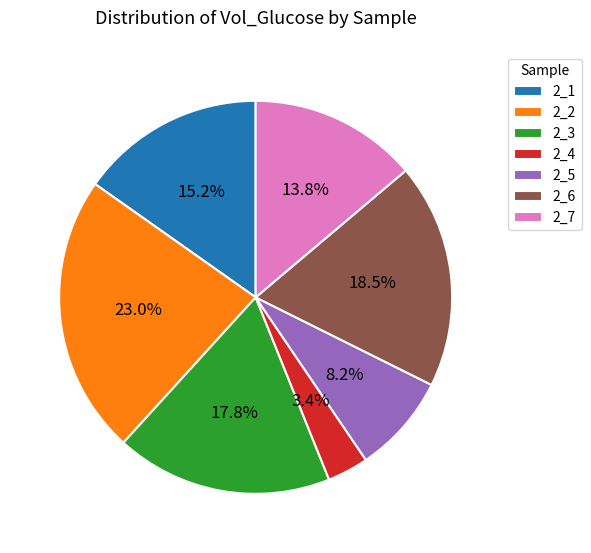

What percentage is NOT represented by 2_5?

91.8%